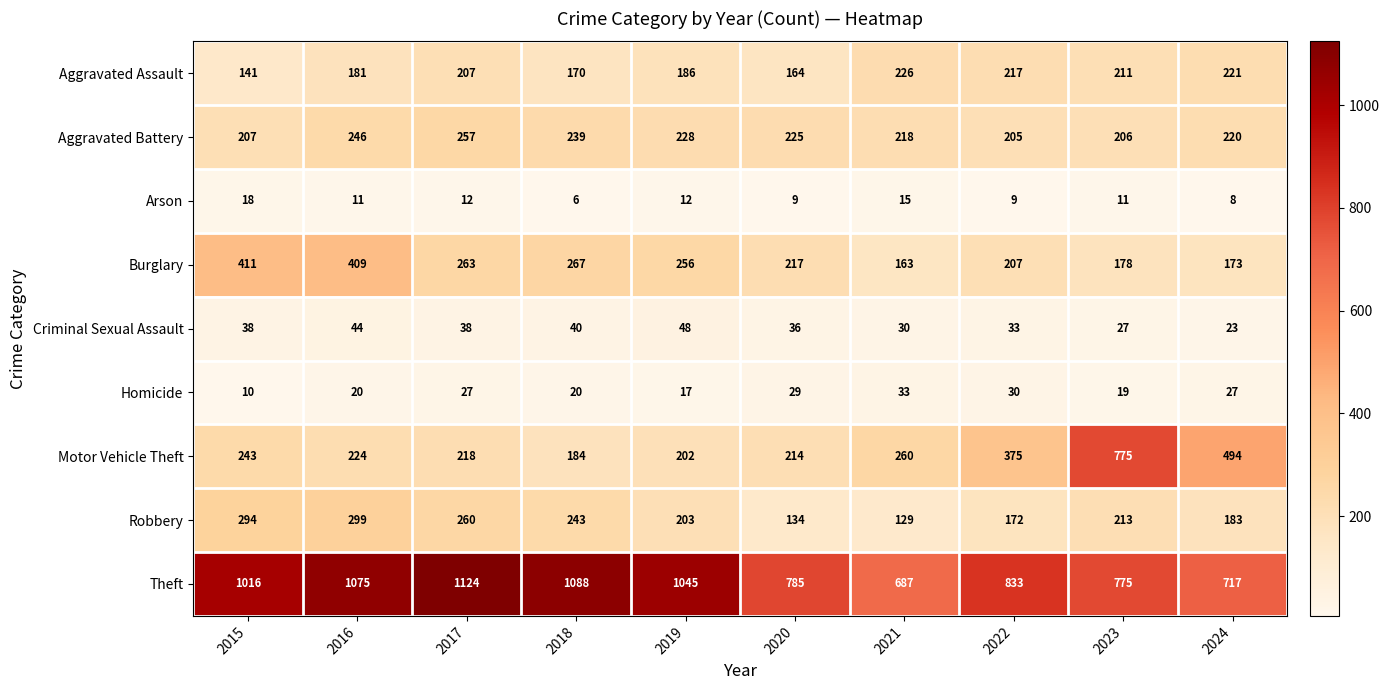

What is the difference between the Robbery values at 2022 and 2020?

38